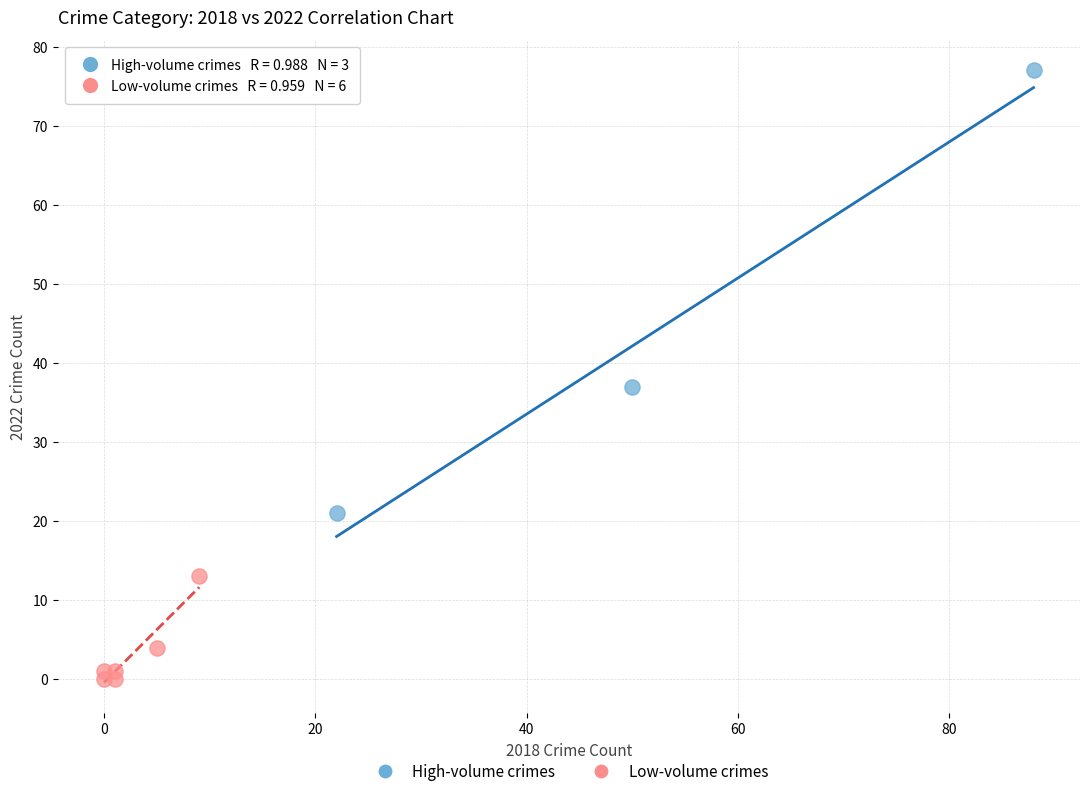

Which series has the widest spread of Y values?

High-volume crimes